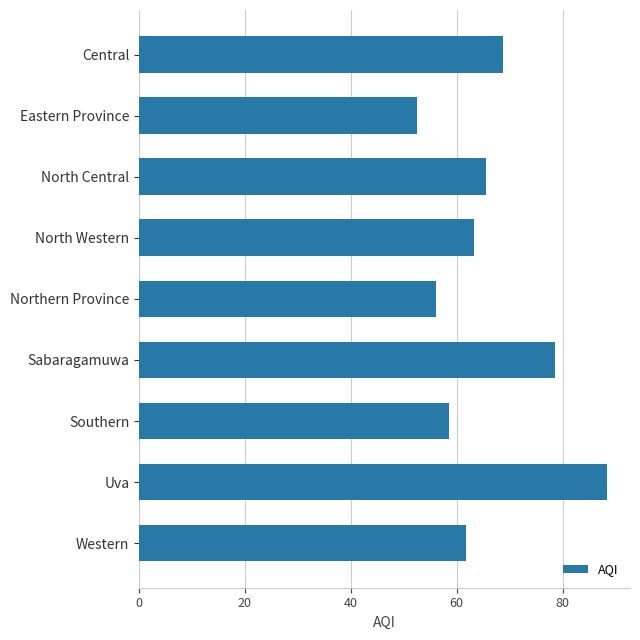

Rank the categories by value from highest to lowest.

Uva, Sabaragamuwa, Central, North Central, North Western, Western, Southern, Northern Province, Eastern Province